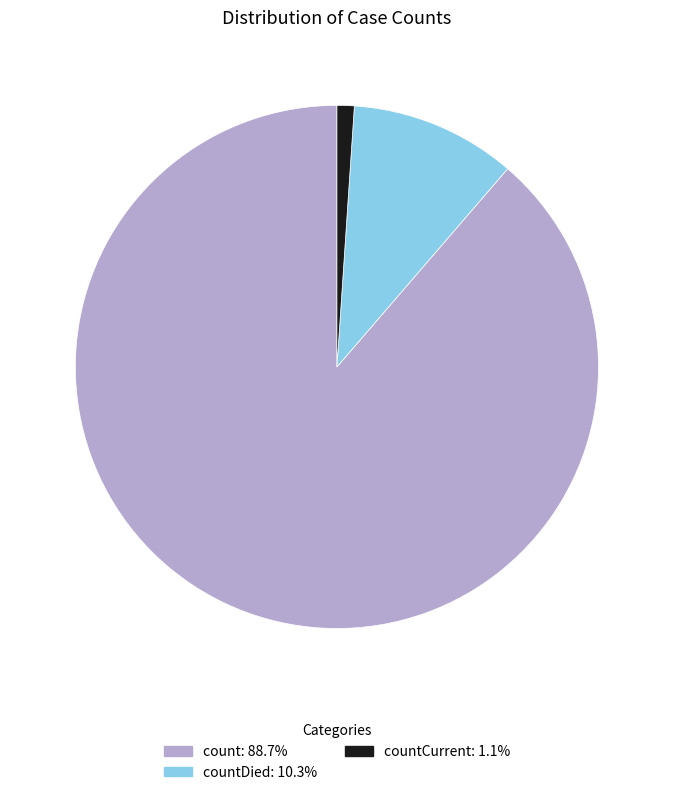

Is there a majority slice in this chart?

Yes